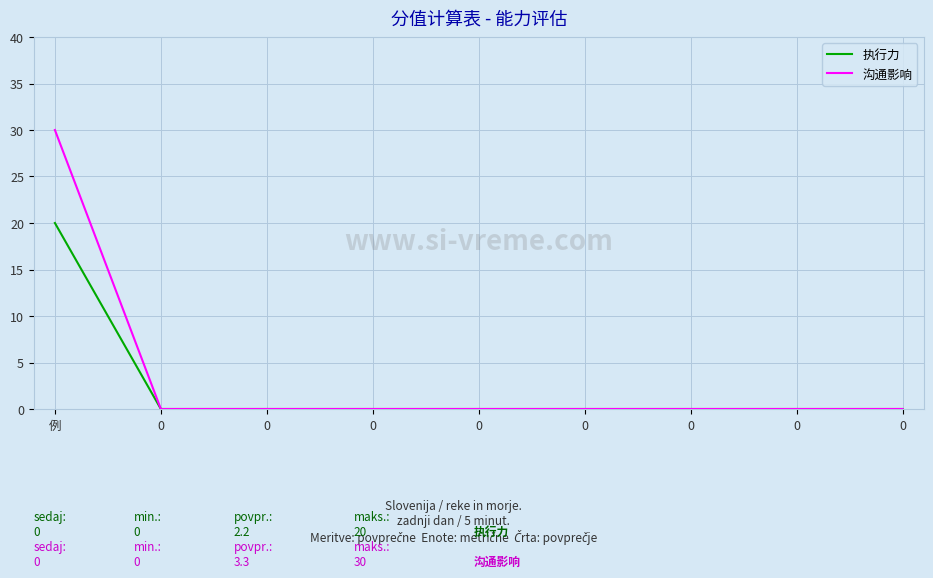

What are all the series names shown in the legend?

执行力, 沟通影响